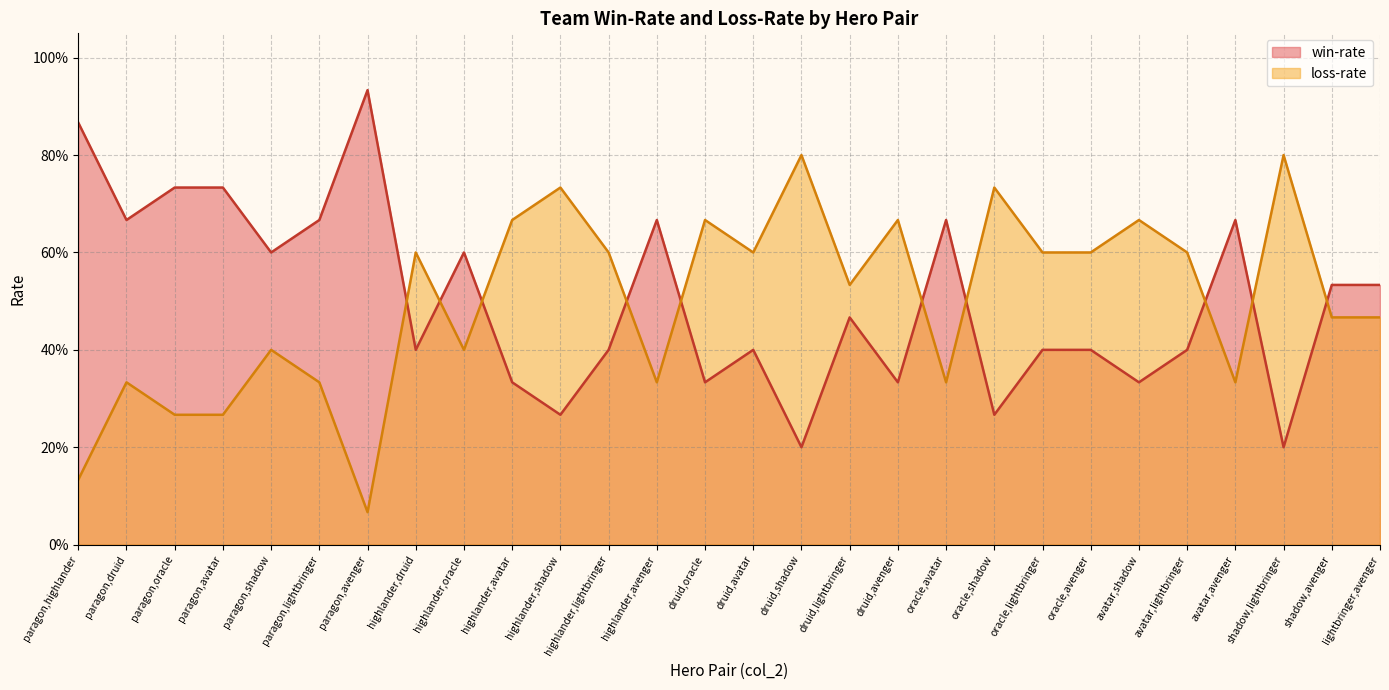

Is the value of win-rate at highlander,avenger greater than the value of loss-rate at paragon,oracle?

Yes